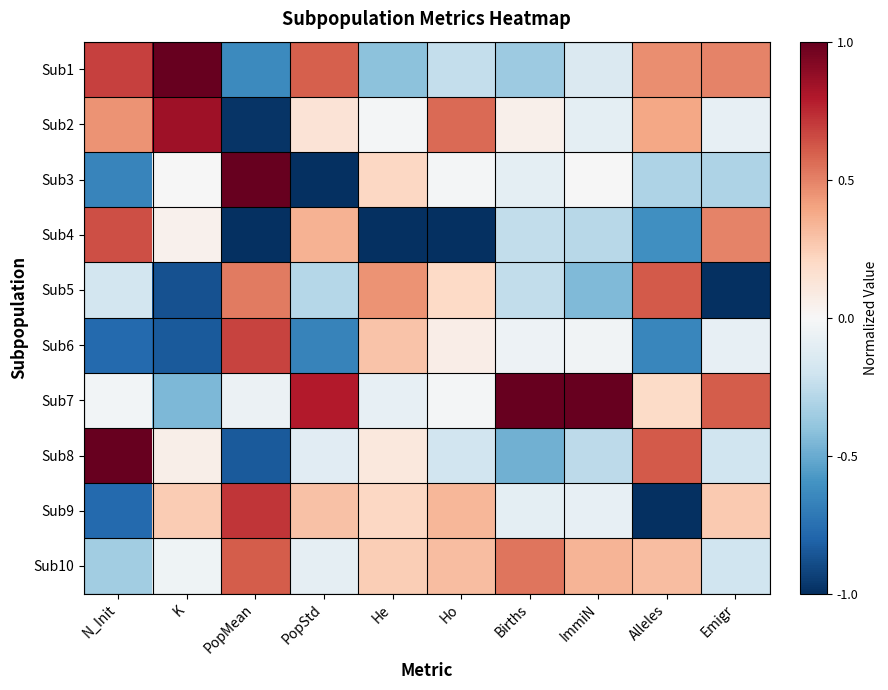

Which series has the largest total across all categories?

Sub7